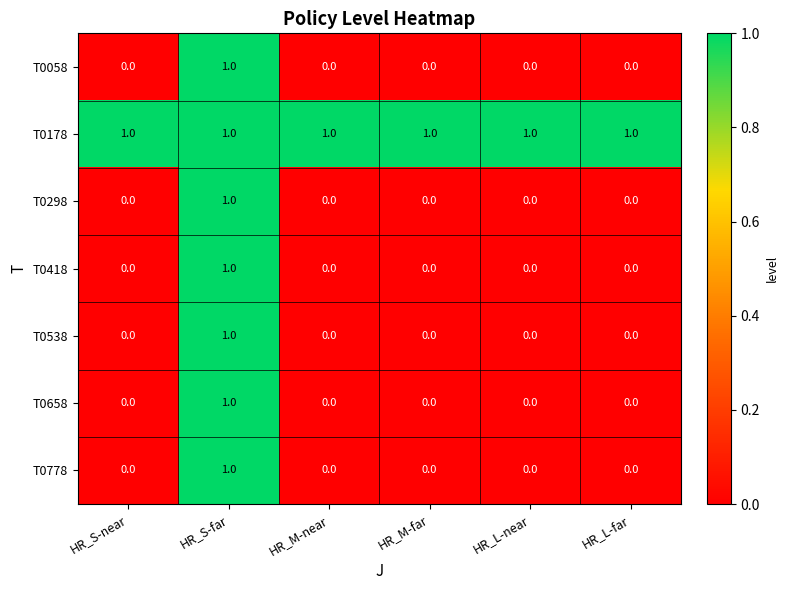

At how many categories does at least one series exceed 0?

6